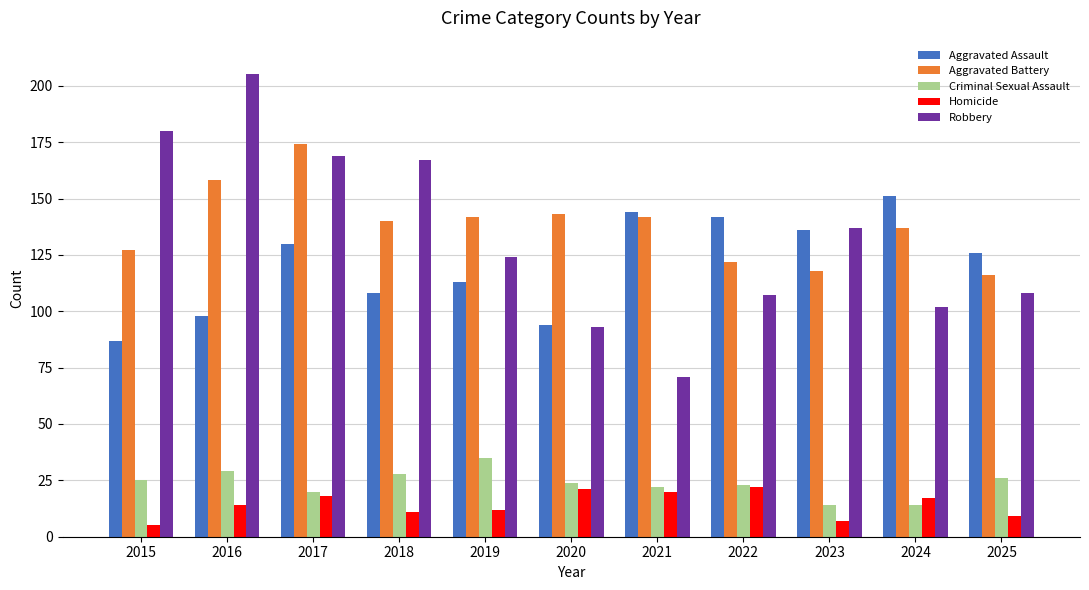

Are the bars horizontal?

No